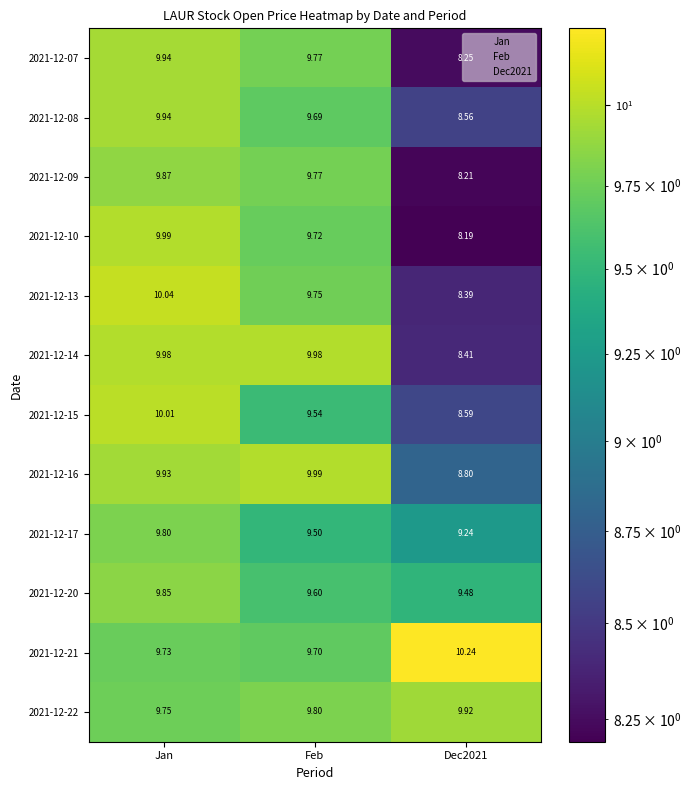

Where is 2021-12-09 nearest to the value 9?

Feb